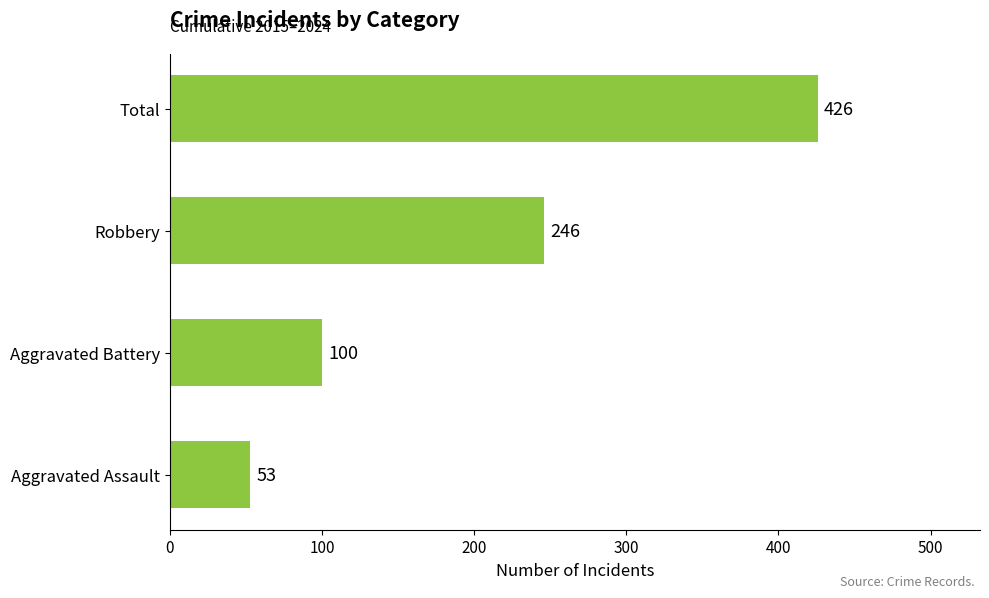

What is the smallest value displayed?

53